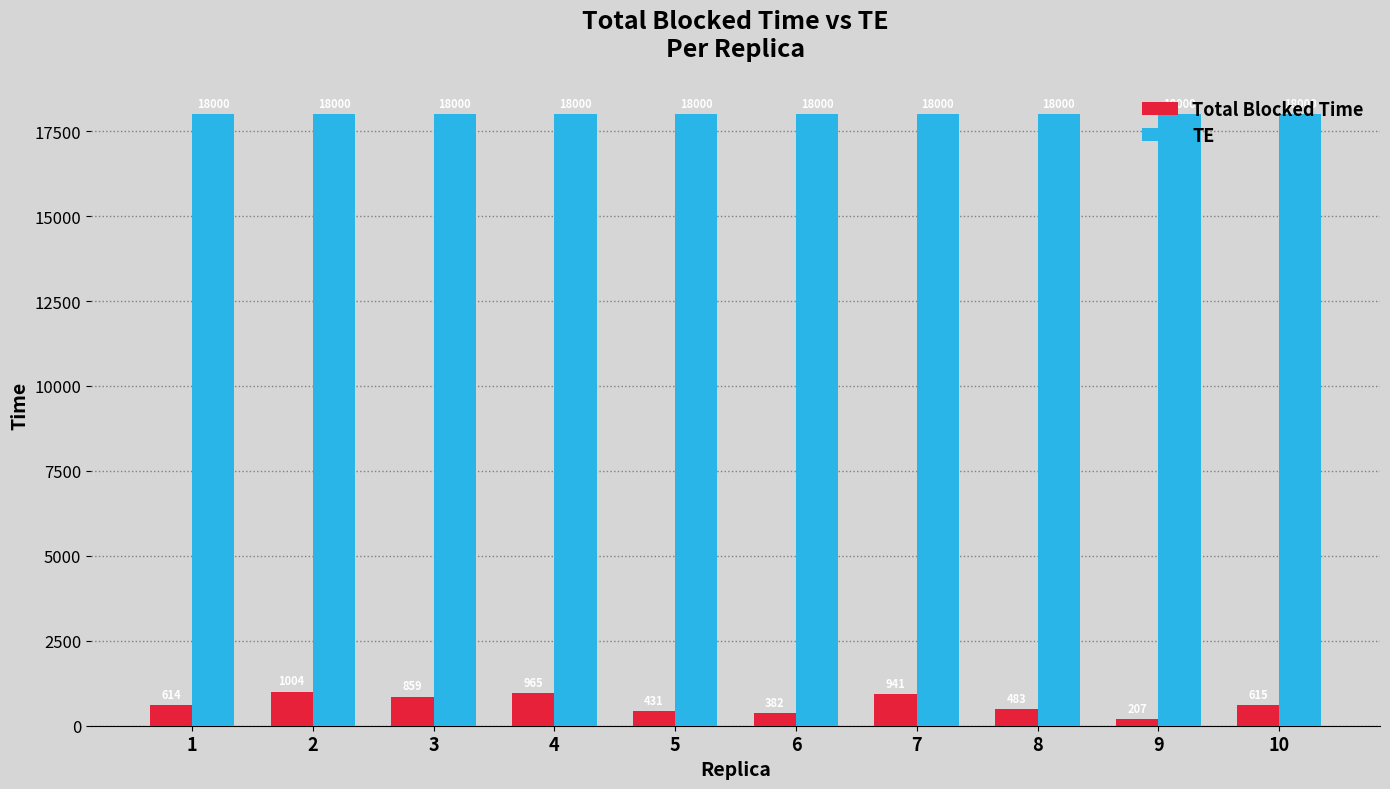

What is the minimum value for Total Blocked Time?

206.7